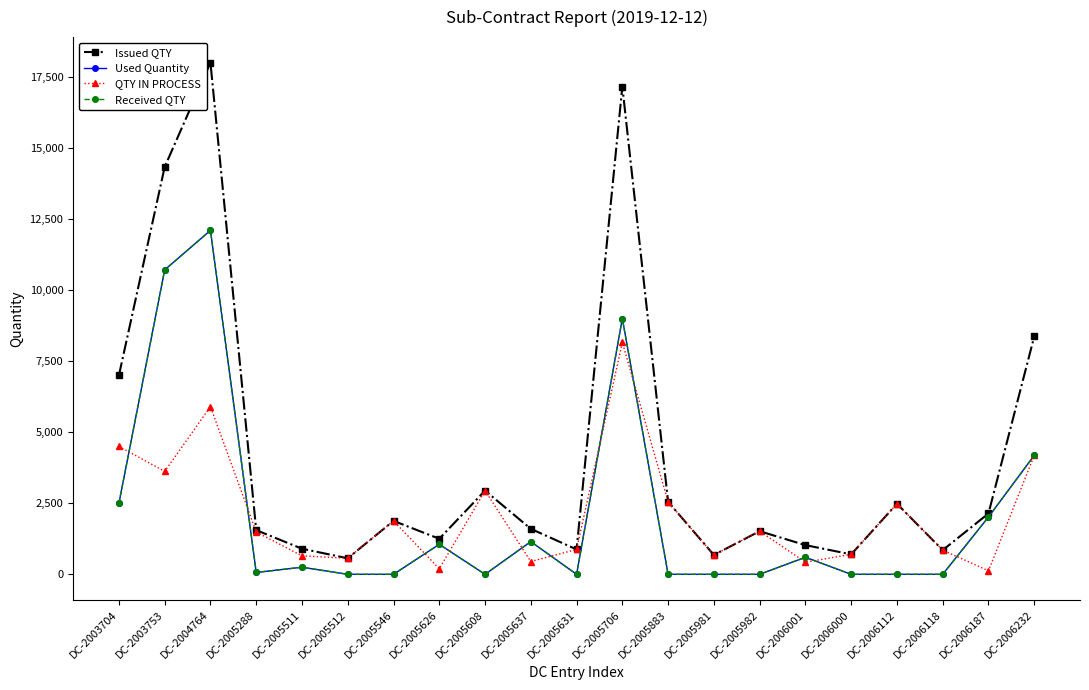

In QTY IN PROCESS, how many points are higher than both neighbors (excluding endpoints)?

6